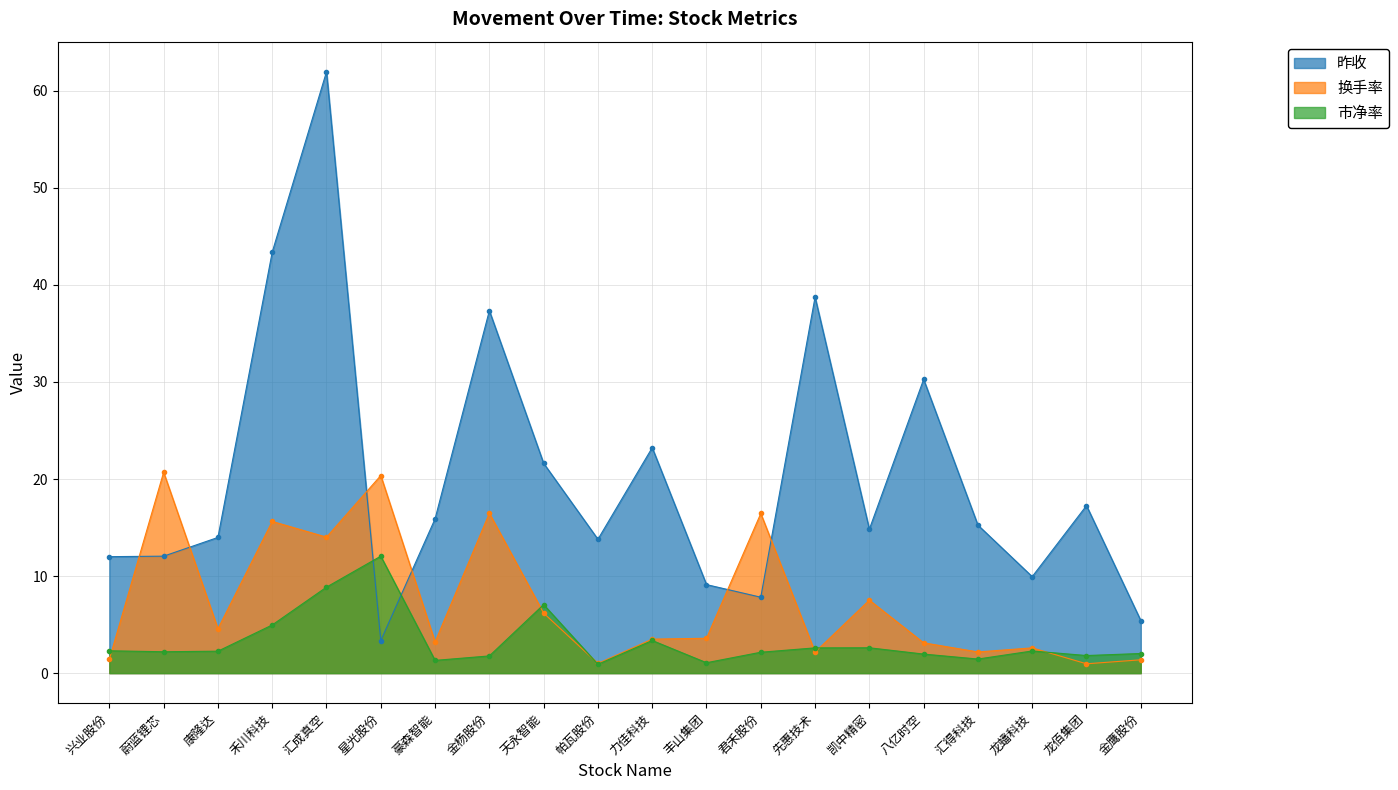

How many data points in 市净率 are less than 2?

7